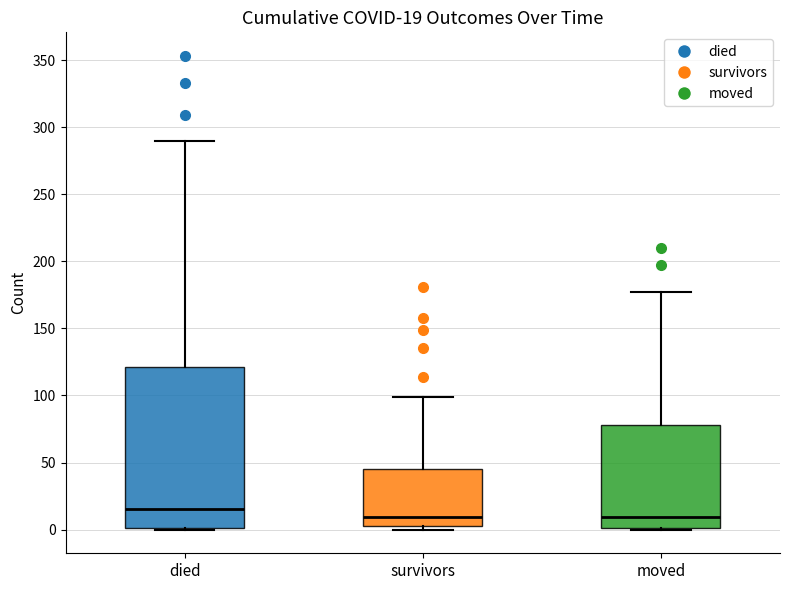

Which box is the tallest, from its lower edge to its upper edge?

died